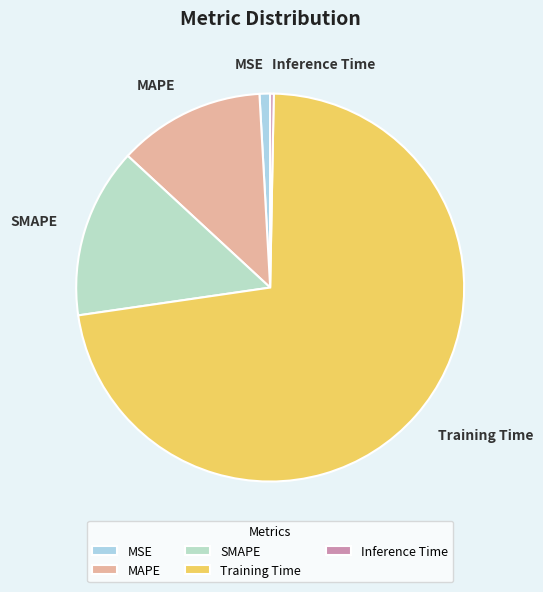

The Training Time slice represents 72% of the pie. True or false?

True